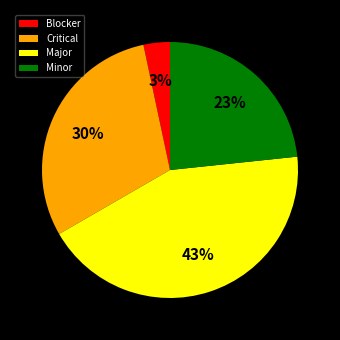

True or false: Major accounts for 32% of the total.

False